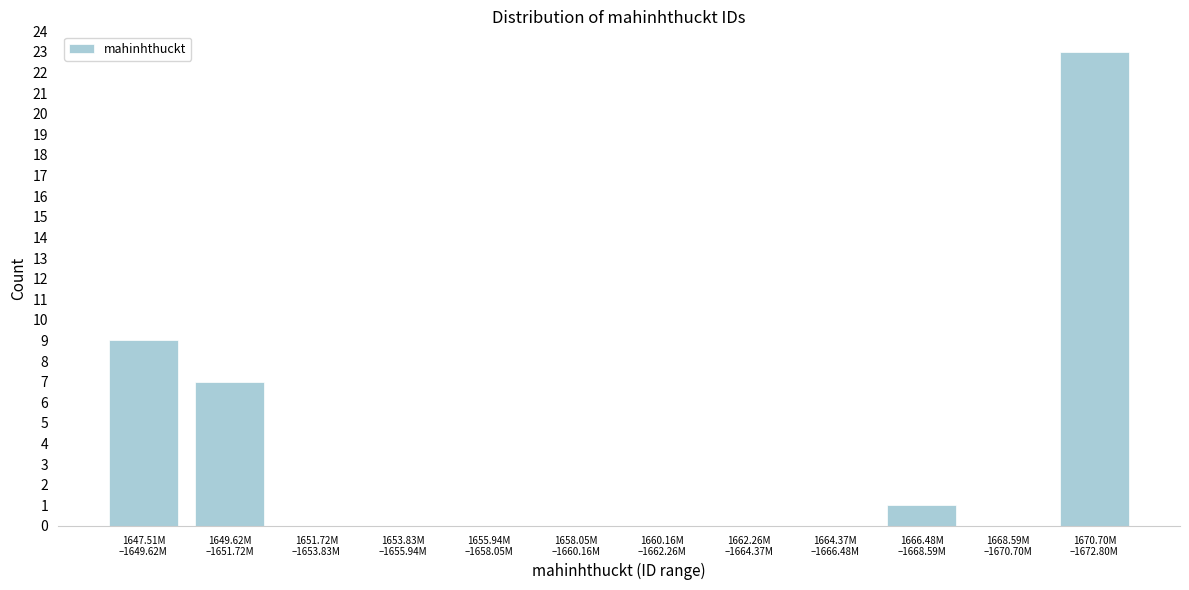

What is the sum of all values?

40